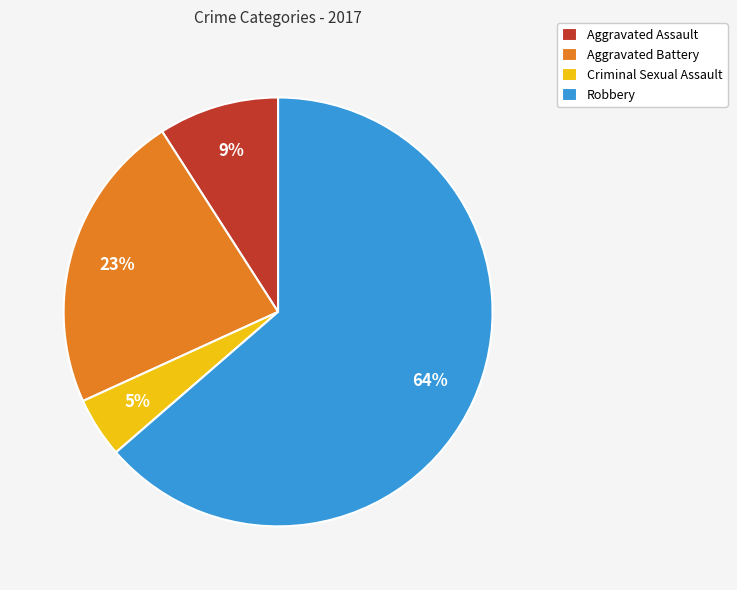

What is the ratio of the value at Criminal Sexual Assault to the value at Aggravated Battery?

0.2